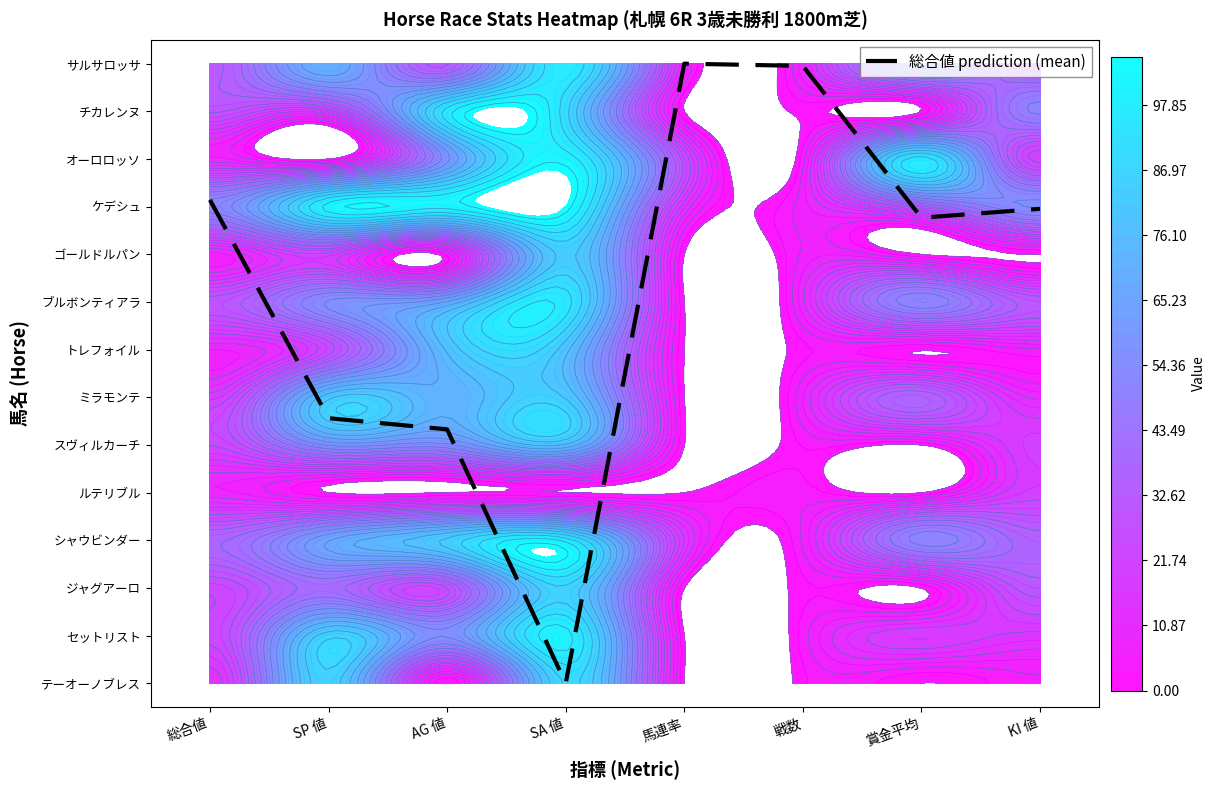

What is the sum of the values at SA 値 and 戦数?

13.0